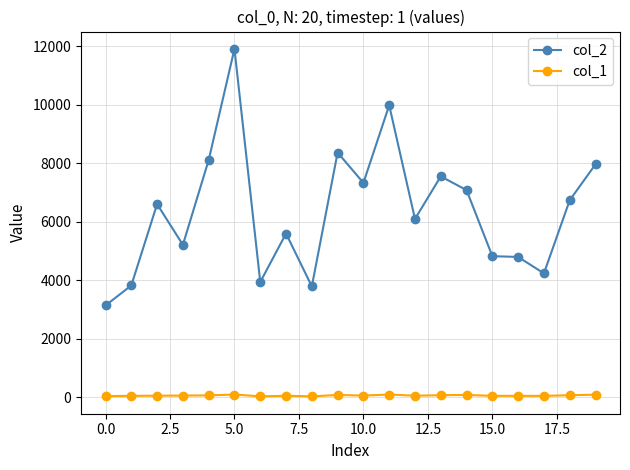

True or false: col_2 and col_1 cross at least once.

False